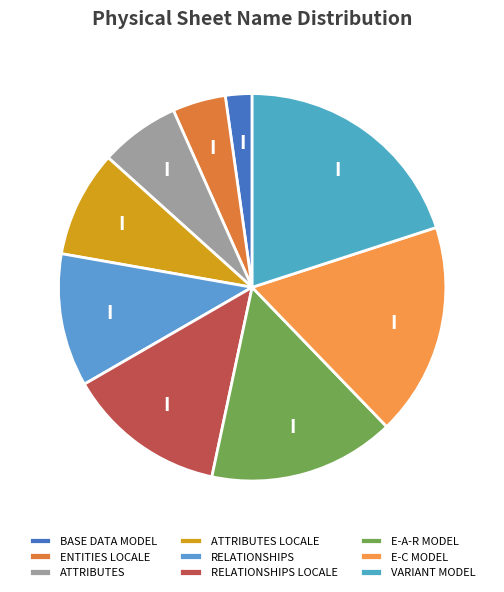

Approximately how many times larger is the value at RELATIONSHIPS compared to E-C MODEL?

0.6